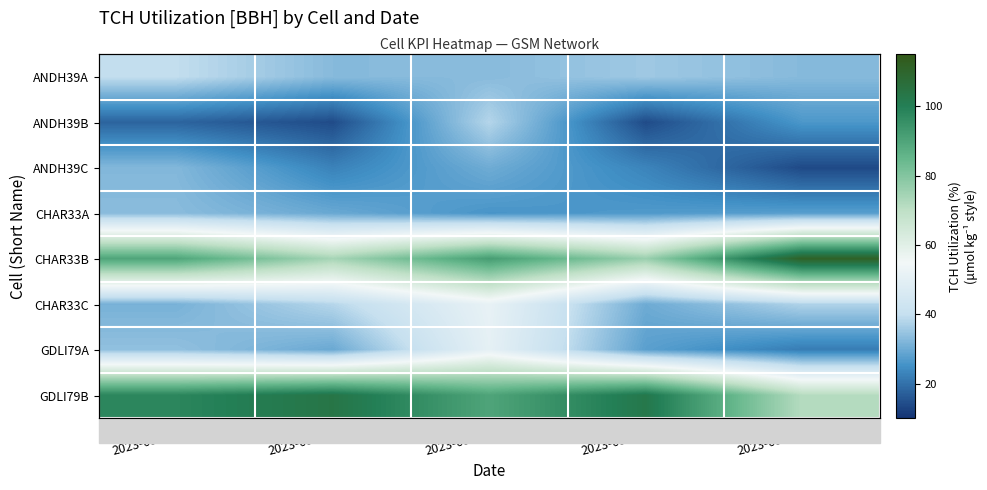

True or false: CHAR33C has a value of 38.2 at 2023-03-05.

True